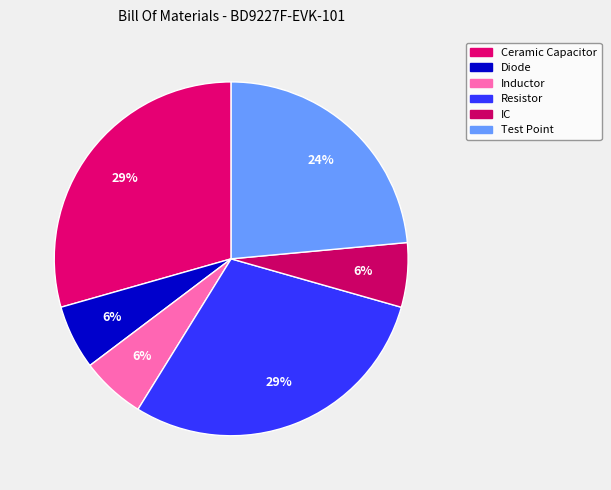

Count the number of slices in the pie.

6